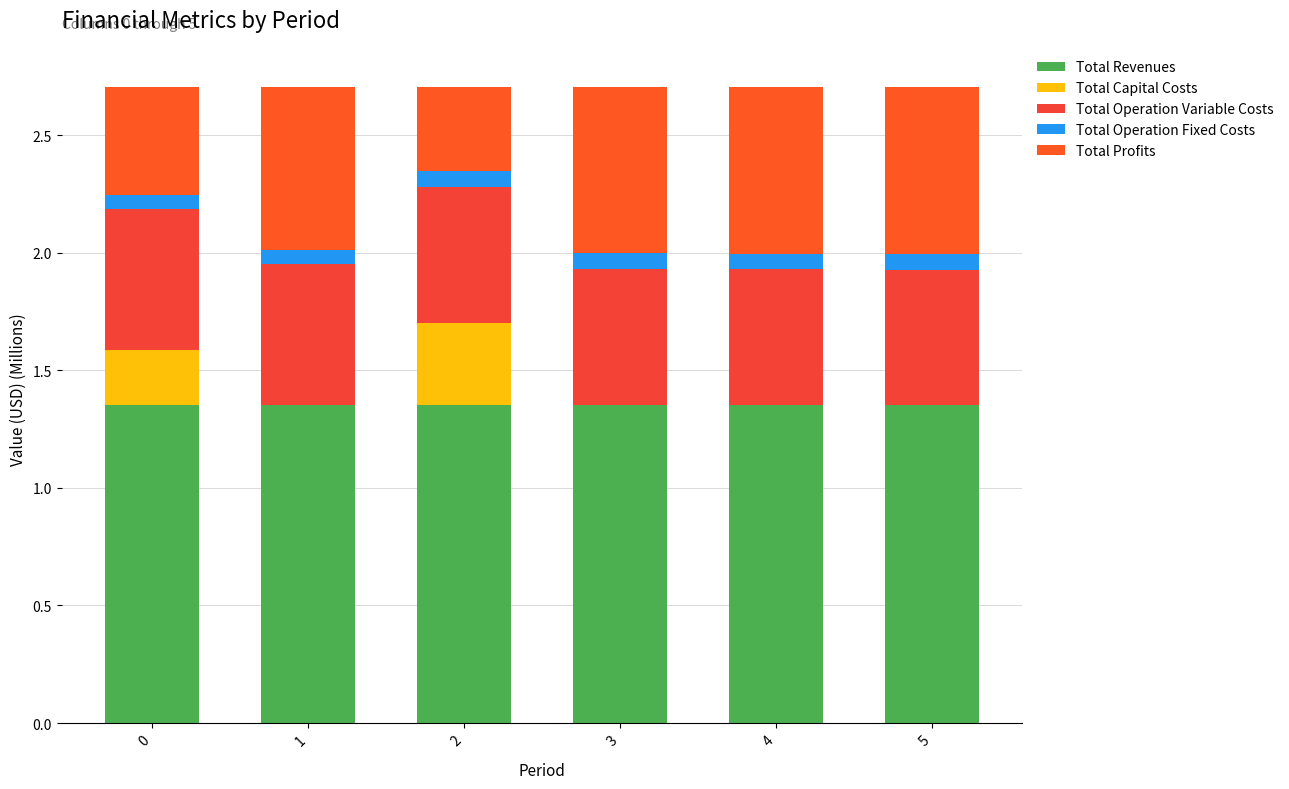

What is the sum of all Total Operation Fixed Costs values?

0.4